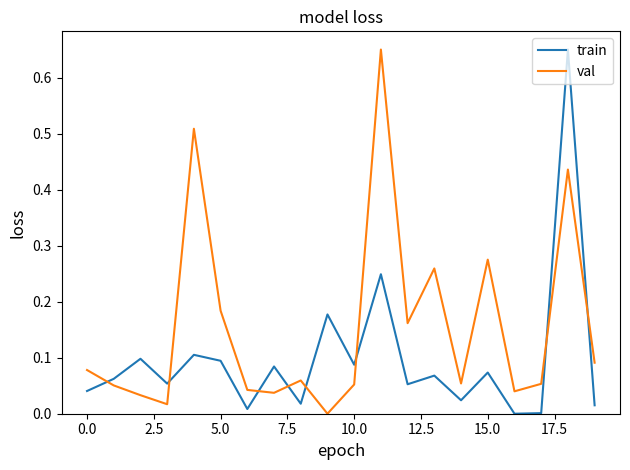

Which series has the largest total across all categories?

val